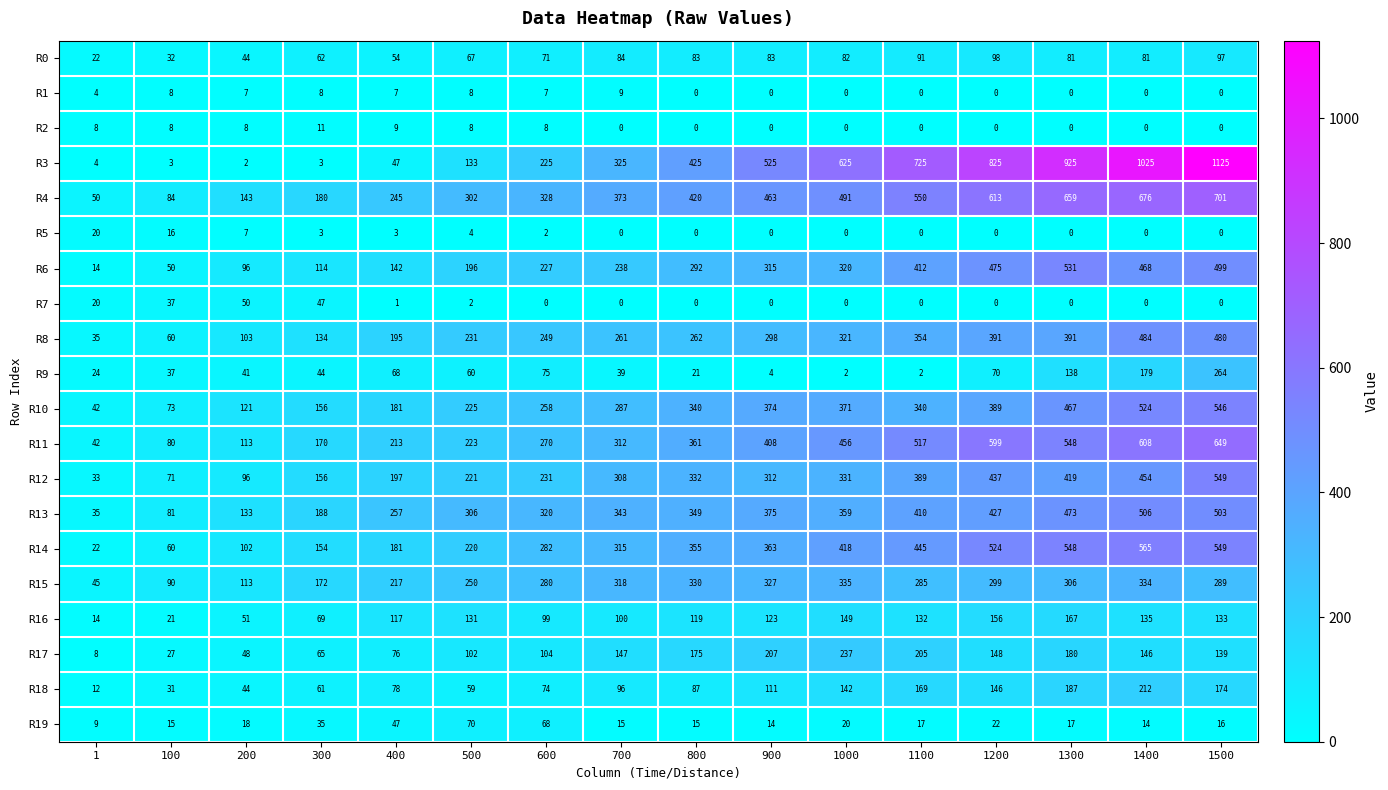

At which label is R14 closest to 293?

600